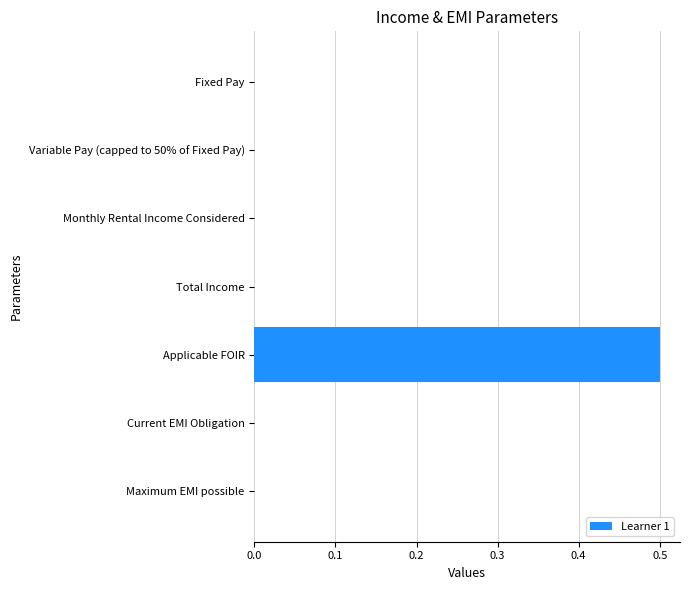

Reading bottom to top, transcribe all the data shown in this chart.

Maximum EMI possible=0.0	Current EMI Obligation=0.0	Applicable FOIR=0.5	Total Income=0.0	Monthly Rental Income Considered=0.0	Variable Pay (capped to 50% of Fixed Pay)=0.0	Fixed Pay=0.0